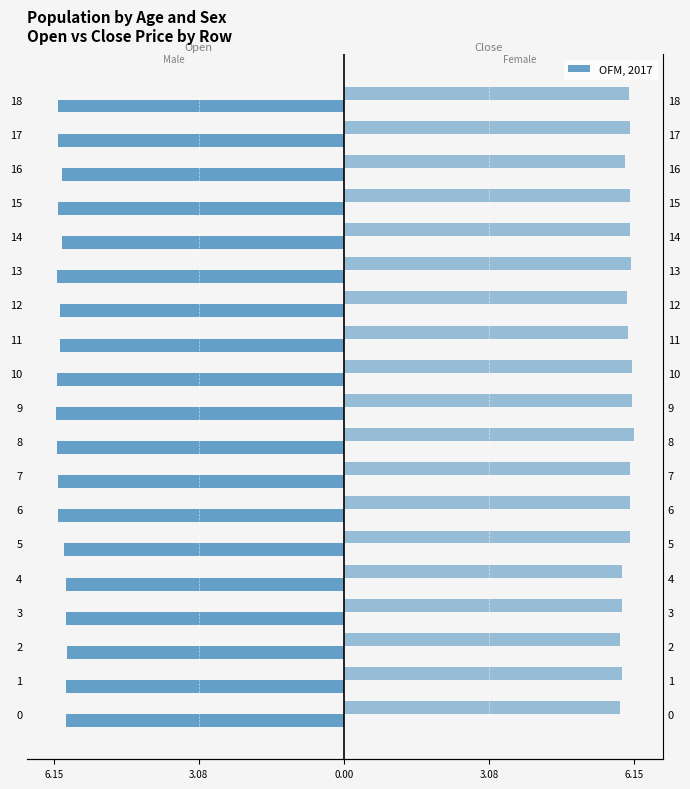

What is the value of the open bar at the 2nd from the left?

-5.9